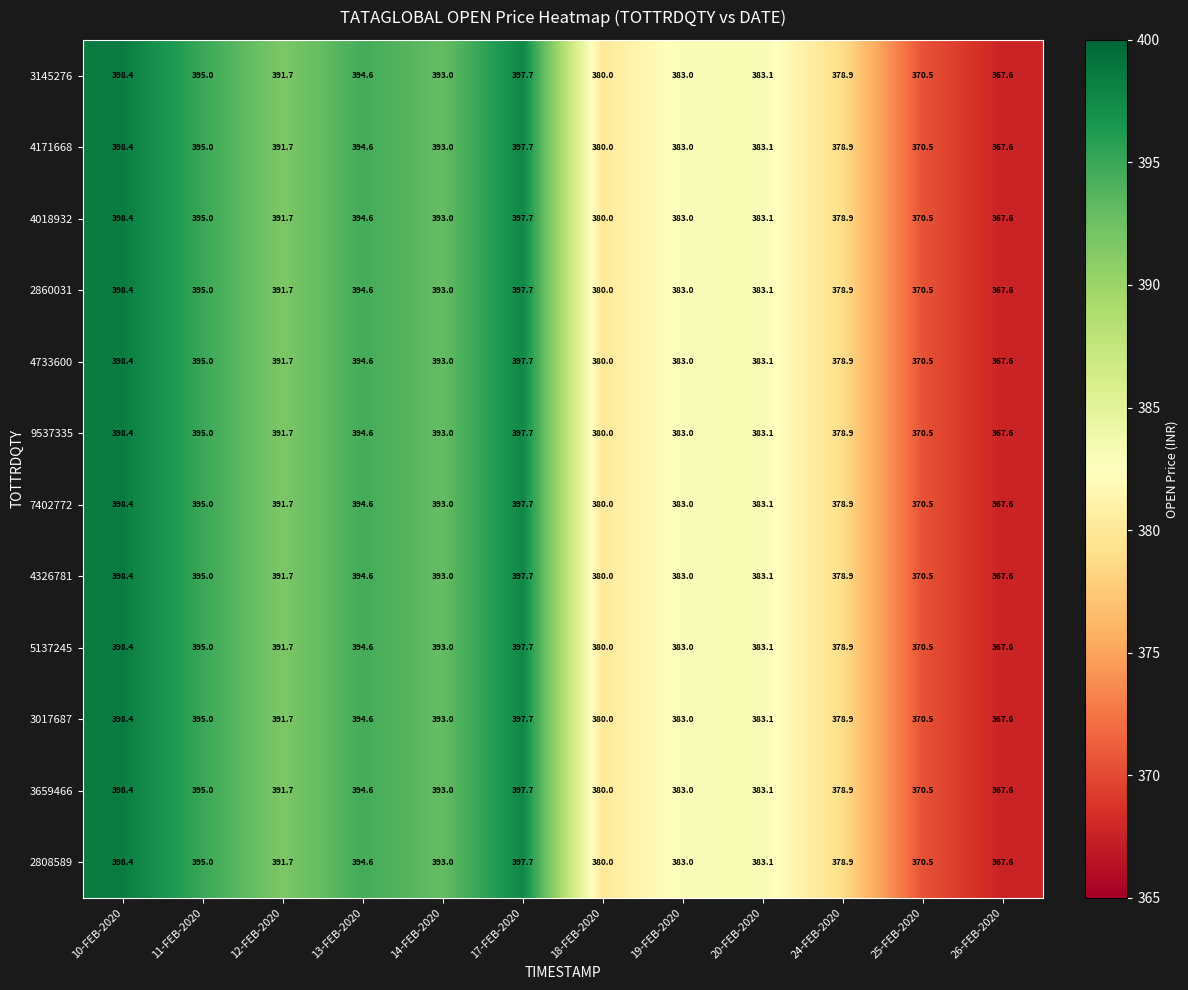

List the labels in order of 4733600 value, largest first.

10-FEB-2020, 17-FEB-2020, 11-FEB-2020, 13-FEB-2020, 14-FEB-2020, 12-FEB-2020, 20-FEB-2020, 19-FEB-2020, 18-FEB-2020, 24-FEB-2020, 25-FEB-2020, 26-FEB-2020